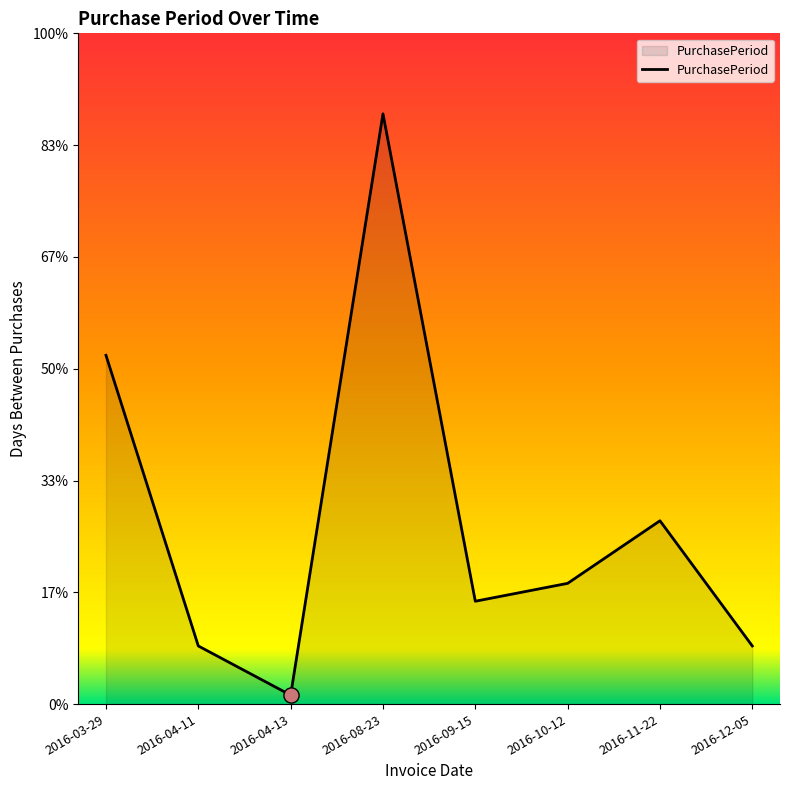

Which has a higher value, 2016-11-22 or 2016-12-05?

2016-11-22